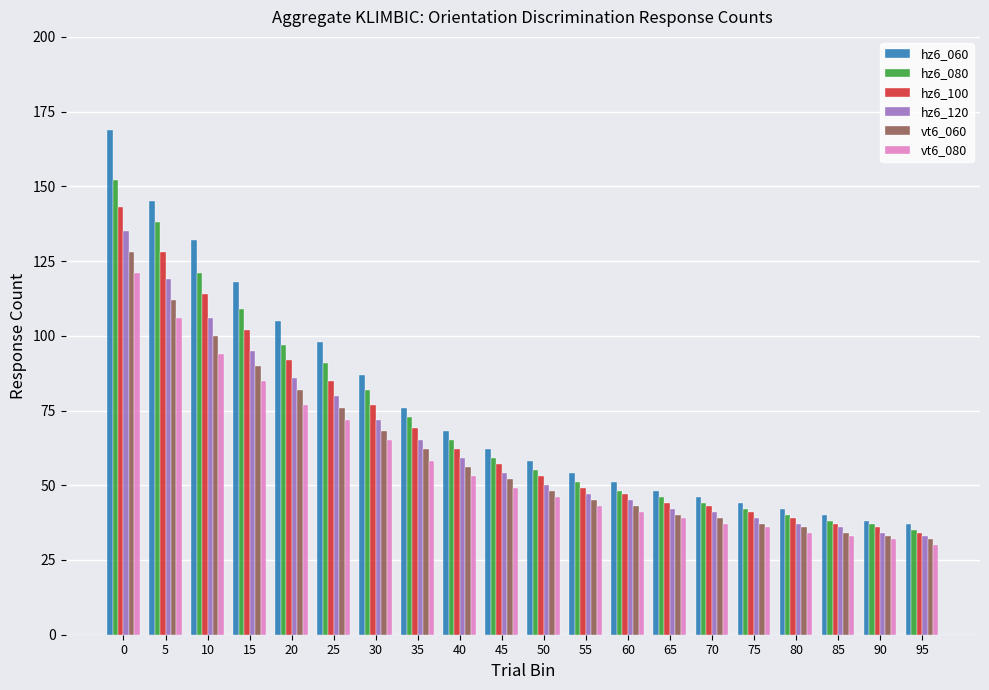

How many data points in hz6_100 are less than 57?

10